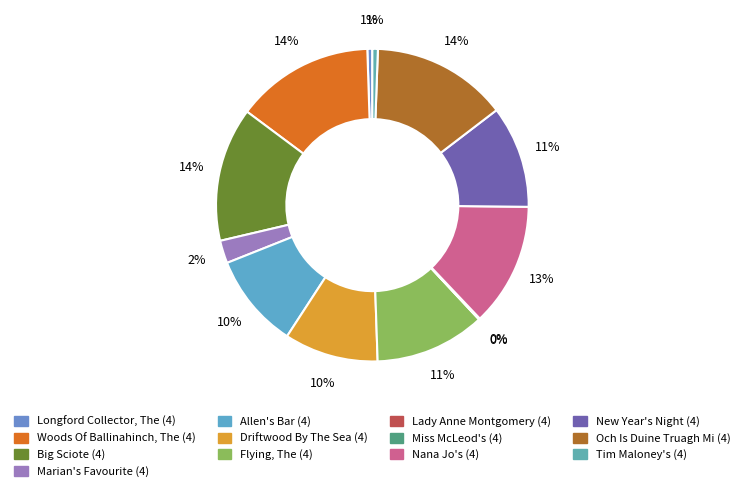

Is there any slice that represents more than half of the pie?

No